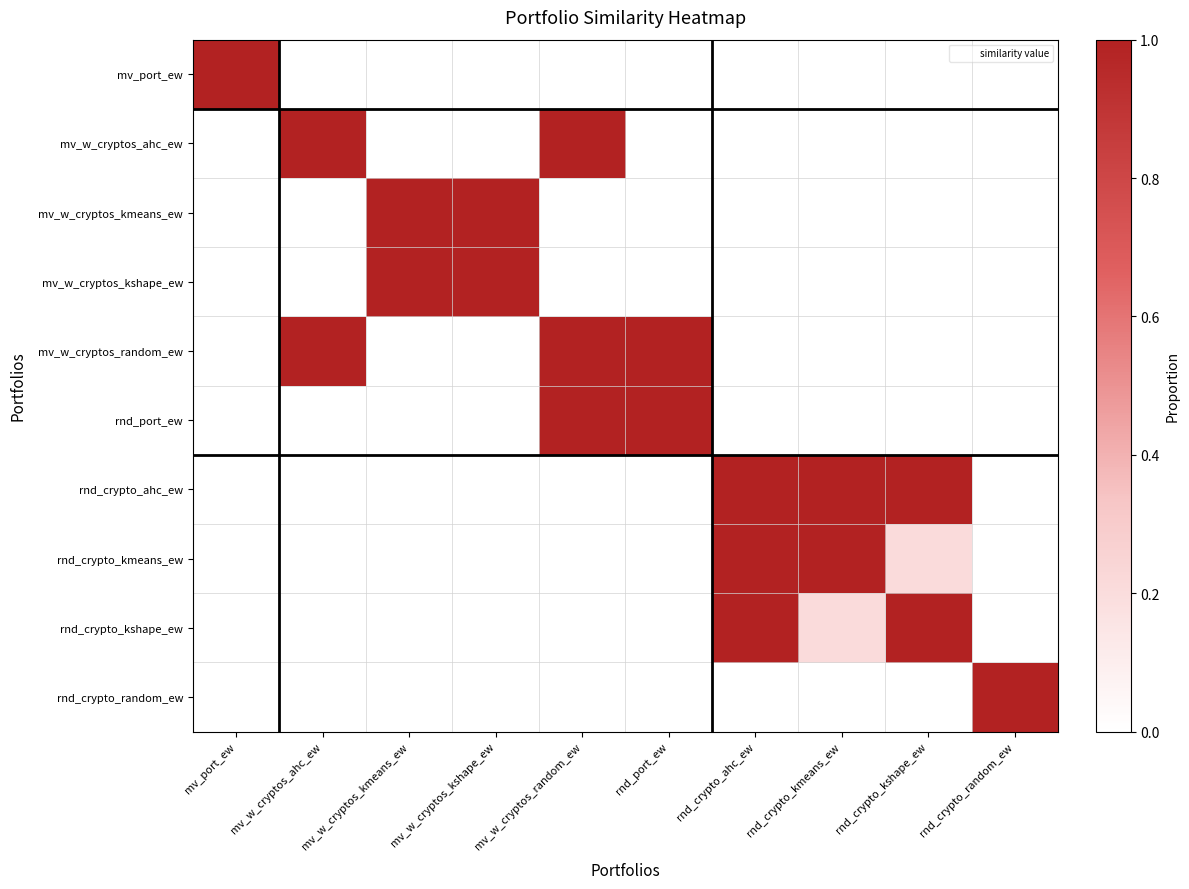

Reading left to right, transcribe all the data shown in this chart.

mv_port_ew: mv_port_ew=1.0	mv_w_cryptos_ahc_ew=0.0	mv_w_cryptos_kmeans_ew=0.0	mv_w_cryptos_kshape_ew=0.0	mv_w_cryptos_random_ew=0.0	rnd_port_ew=0.0	rnd_crypto_ahc_ew=0.0	rnd_crypto_kmeans_ew=0.0	rnd_crypto_kshape_ew=0.0	rnd_crypto_random_ew=0.0
mv_w_cryptos_ahc_ew: mv_port_ew=0.0	mv_w_cryptos_ahc_ew=1.0	mv_w_cryptos_kmeans_ew=0.0	mv_w_cryptos_kshape_ew=0.0	mv_w_cryptos_random_ew=1.0	rnd_port_ew=0.0	rnd_crypto_ahc_ew=0.0	rnd_crypto_kmeans_ew=0.0	rnd_crypto_kshape_ew=0.0	rnd_crypto_random_ew=0.0
mv_w_cryptos_kmeans_ew: mv_port_ew=0.0	mv_w_cryptos_ahc_ew=0.0	mv_w_cryptos_kmeans_ew=1.0	mv_w_cryptos_kshape_ew=1.0	mv_w_cryptos_random_ew=0.0	rnd_port_ew=0.0	rnd_crypto_ahc_ew=0.0	rnd_crypto_kmeans_ew=0.0	rnd_crypto_kshape_ew=0.0	rnd_crypto_random_ew=0.0
mv_w_cryptos_kshape_ew: mv_port_ew=0.0	mv_w_cryptos_ahc_ew=0.0	mv_w_cryptos_kmeans_ew=1.0	mv_w_cryptos_kshape_ew=1.0	mv_w_cryptos_random_ew=0.0	rnd_port_ew=0.0	rnd_crypto_ahc_ew=0.0	rnd_crypto_kmeans_ew=0.0	rnd_crypto_kshape_ew=0.0	rnd_crypto_random_ew=0.0
mv_w_cryptos_random_ew: mv_port_ew=0.0	mv_w_cryptos_ahc_ew=1.0	mv_w_cryptos_kmeans_ew=0.0	mv_w_cryptos_kshape_ew=0.0	mv_w_cryptos_random_ew=1.0	rnd_port_ew=1.0	rnd_crypto_ahc_ew=0.0	rnd_crypto_kmeans_ew=0.0	rnd_crypto_kshape_ew=0.0	rnd_crypto_random_ew=0.0
rnd_port_ew: mv_port_ew=0.0	mv_w_cryptos_ahc_ew=0.0	mv_w_cryptos_kmeans_ew=0.0	mv_w_cryptos_kshape_ew=0.0	mv_w_cryptos_random_ew=1.0	rnd_port_ew=1.0	rnd_crypto_ahc_ew=0.0	rnd_crypto_kmeans_ew=0.0	rnd_crypto_kshape_ew=0.0	rnd_crypto_random_ew=0.0
rnd_crypto_ahc_ew: mv_port_ew=0.0	mv_w_cryptos_ahc_ew=0.0	mv_w_cryptos_kmeans_ew=0.0	mv_w_cryptos_kshape_ew=0.0	mv_w_cryptos_random_ew=0.0	rnd_port_ew=0.0	rnd_crypto_ahc_ew=1.0	rnd_crypto_kmeans_ew=1.0	rnd_crypto_kshape_ew=1.0	rnd_crypto_random_ew=0.0
rnd_crypto_kmeans_ew: mv_port_ew=0.0	mv_w_cryptos_ahc_ew=0.0	mv_w_cryptos_kmeans_ew=0.0	mv_w_cryptos_kshape_ew=0.0	mv_w_cryptos_random_ew=0.0	rnd_port_ew=0.0	rnd_crypto_ahc_ew=1.0	rnd_crypto_kmeans_ew=1.0	rnd_crypto_kshape_ew=0.2	rnd_crypto_random_ew=0.0
rnd_crypto_kshape_ew: mv_port_ew=0.0	mv_w_cryptos_ahc_ew=0.0	mv_w_cryptos_kmeans_ew=0.0	mv_w_cryptos_kshape_ew=0.0	mv_w_cryptos_random_ew=0.0	rnd_port_ew=0.0	rnd_crypto_ahc_ew=1.0	rnd_crypto_kmeans_ew=0.2	rnd_crypto_kshape_ew=1.0	rnd_crypto_random_ew=0.0
rnd_crypto_random_ew: mv_port_ew=0.0	mv_w_cryptos_ahc_ew=0.0	mv_w_cryptos_kmeans_ew=0.0	mv_w_cryptos_kshape_ew=0.0	mv_w_cryptos_random_ew=0.0	rnd_port_ew=0.0	rnd_crypto_ahc_ew=0.0	rnd_crypto_kmeans_ew=0.0	rnd_crypto_kshape_ew=0.0	rnd_crypto_random_ew=1.0